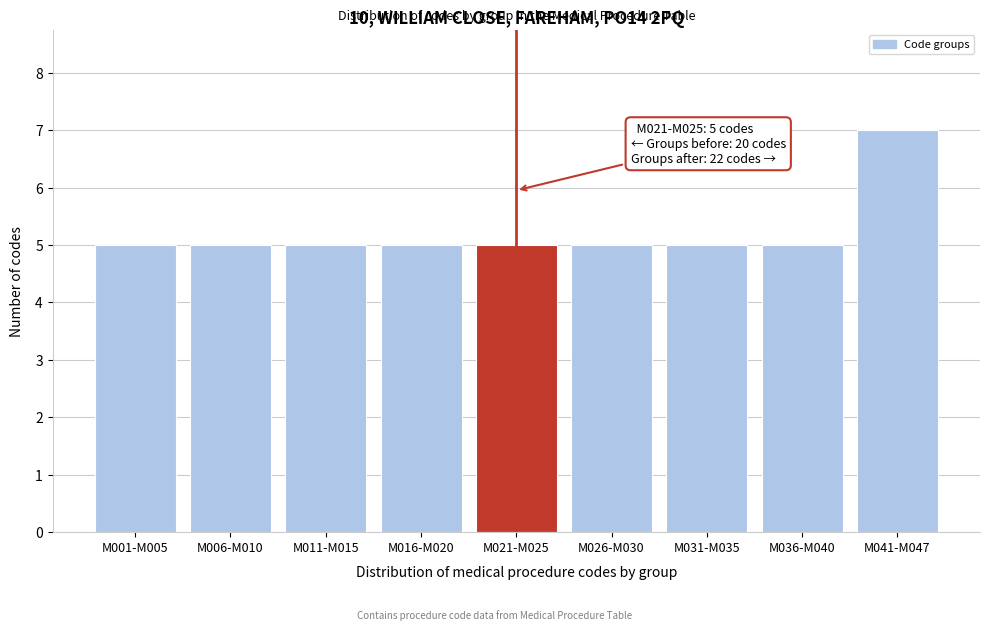

Reading right to left, list all the values displayed in this chart.

7	5	5	5	5	5	5	5	5